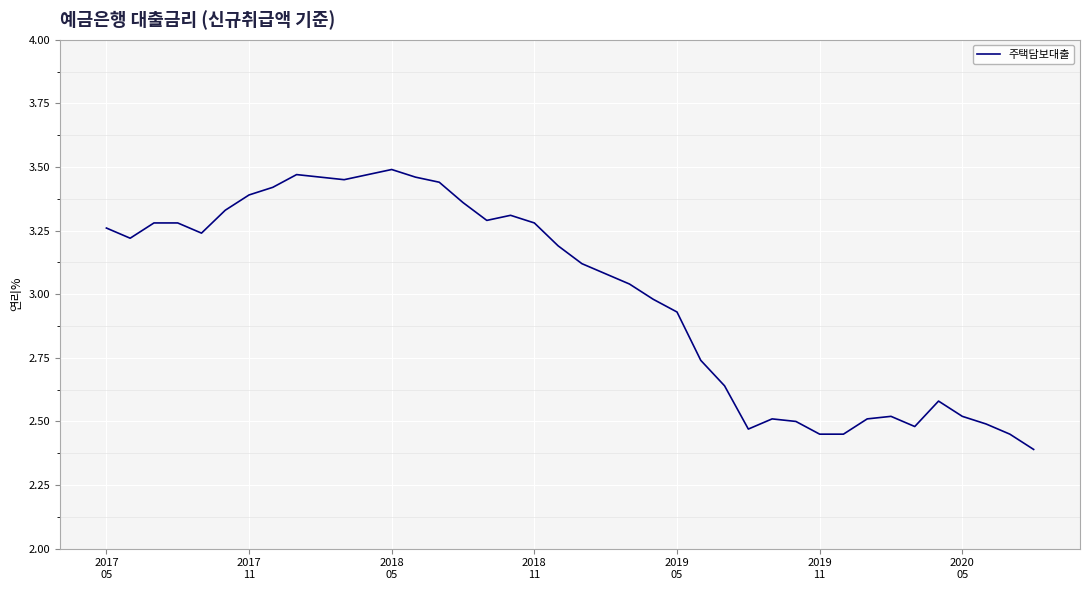

What is the smallest value displayed?

2.4